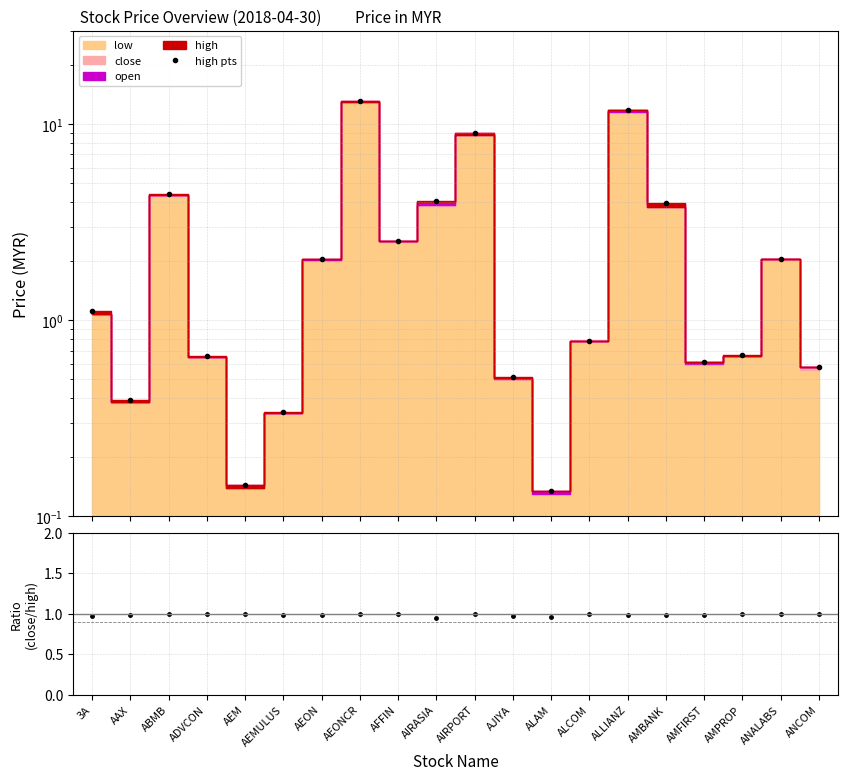

How many categories are shown in the chart?

20